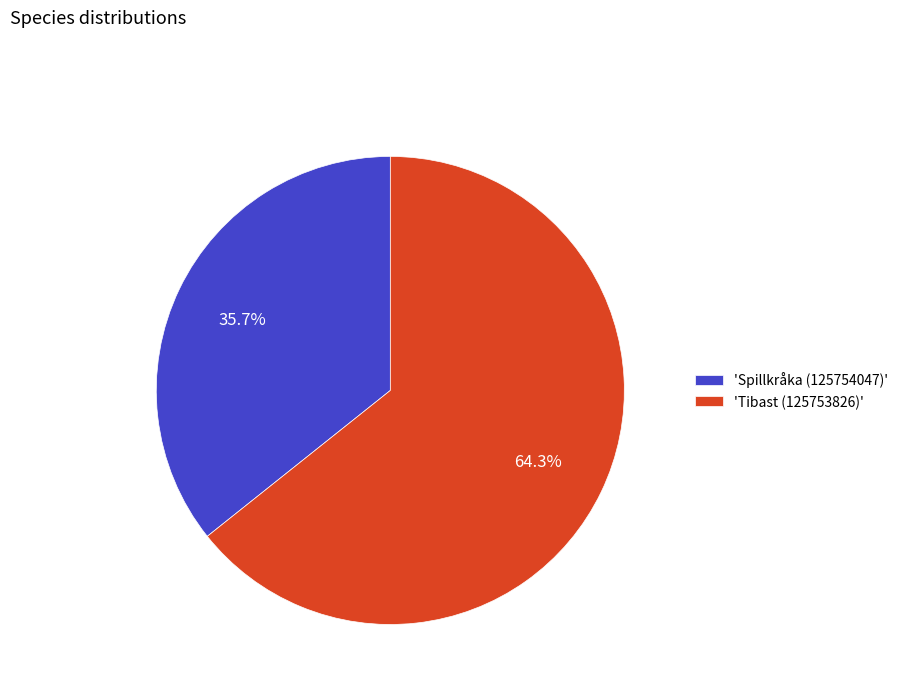

Which slice represents more than half of the pie?

'Tibast (125753826)'